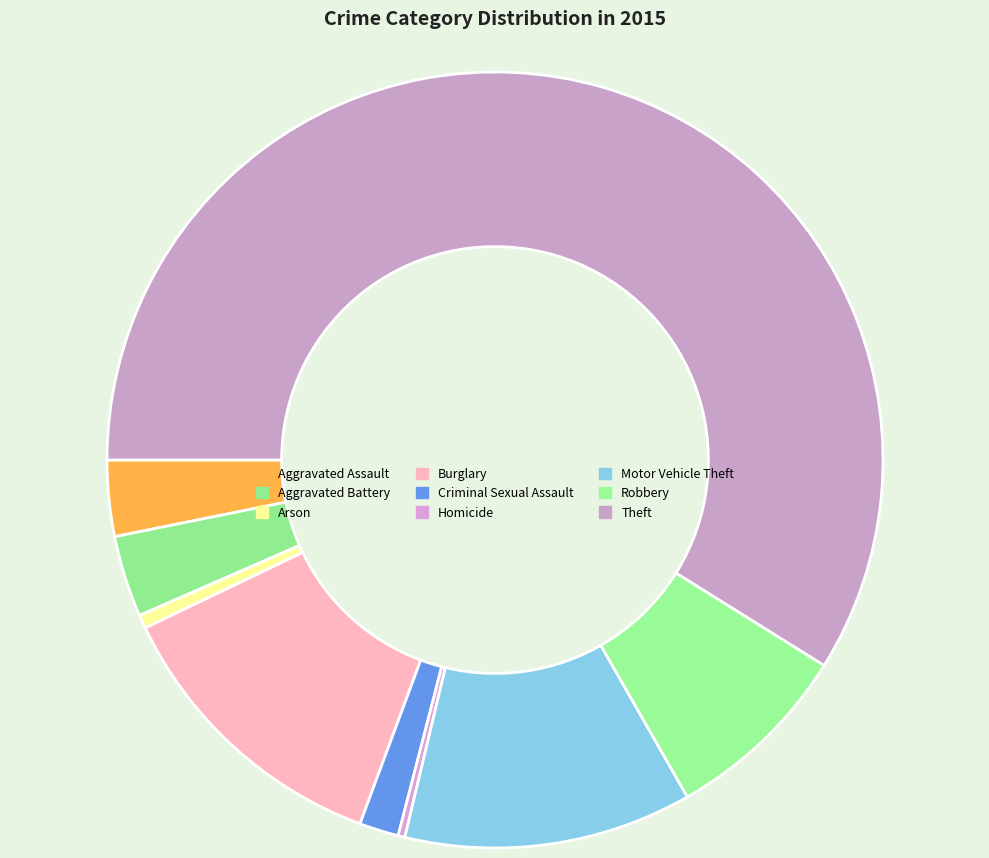

What is the largest slice in the pie chart?

Theft